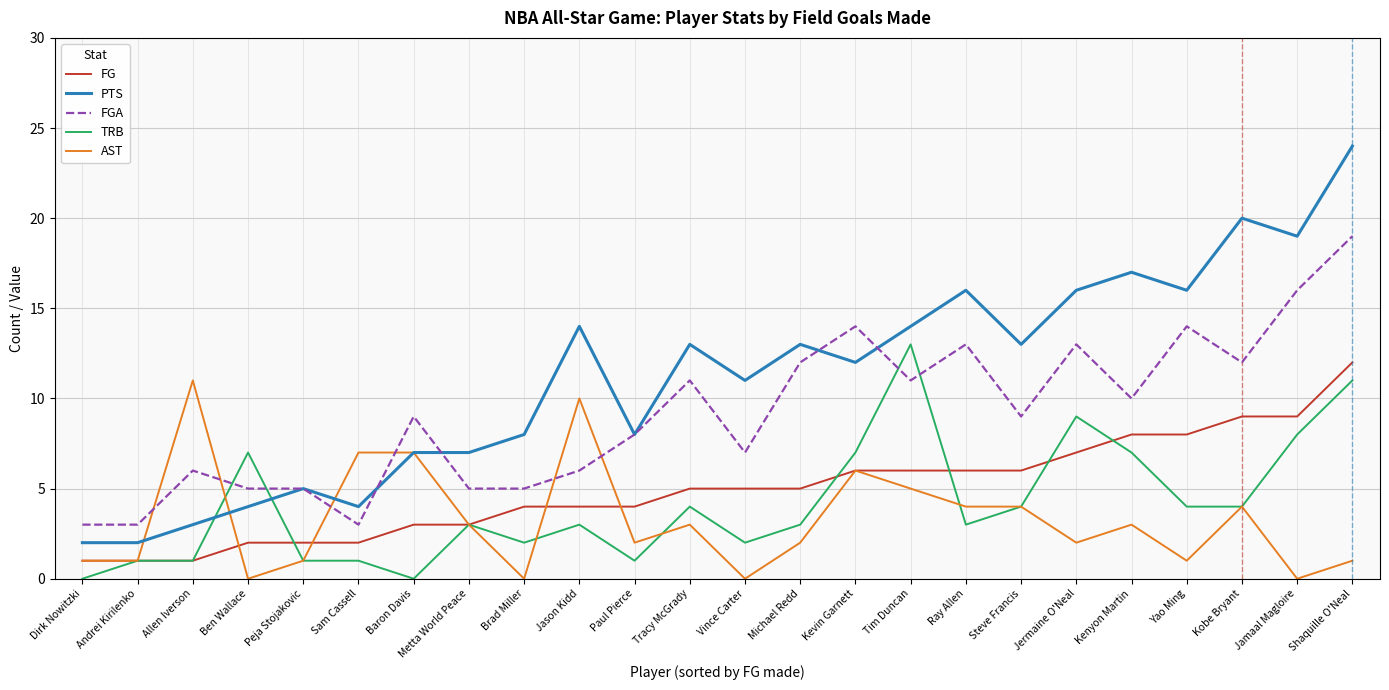

Reading left to right, list all the values displayed in this chart.

FG: 1	1	1	2	2	2	3	3	4	4	4	5	5	5	6	6	6	6	7	8	8	9	9	12
PTS: 2	2	3	4	5	4	7	7	8	14	8	13	11	13	12	14	16	13	16	17	16	20	19	24
FGA: 3	3	6	5	5	3	9	5	5	6	8	11	7	12	14	11	13	9	13	10	14	12	16	19
TRB: 0	1	1	7	1	1	0	3	2	3	1	4	2	3	7	13	3	4	9	7	4	4	8	11
AST: 1	1	11	0	1	7	7	3	0	10	2	3	0	2	6	5	4	4	2	3	1	4	0	1